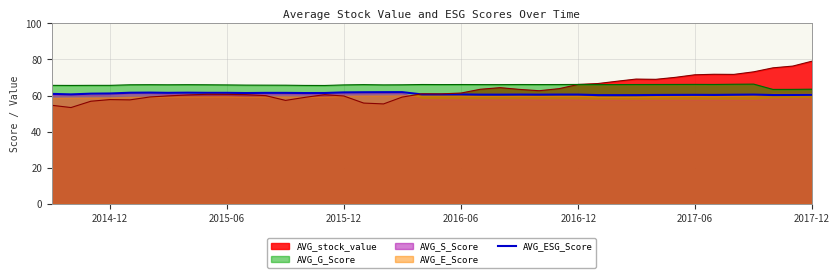

How many interior local peaks (higher than both neighbors) does the data have?

8